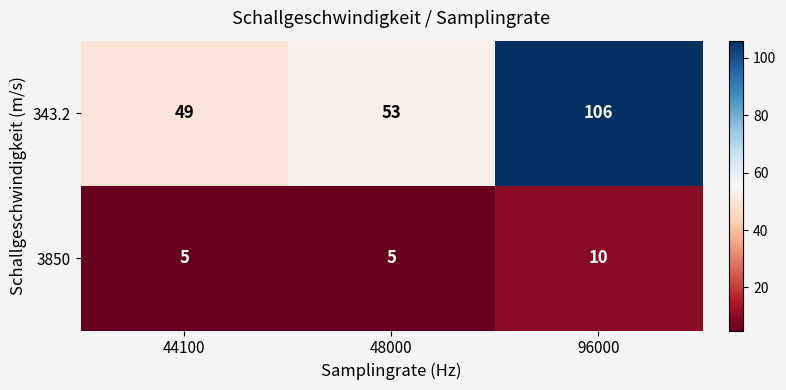

Is it true that 343.2 equals 90 at 48000?

False